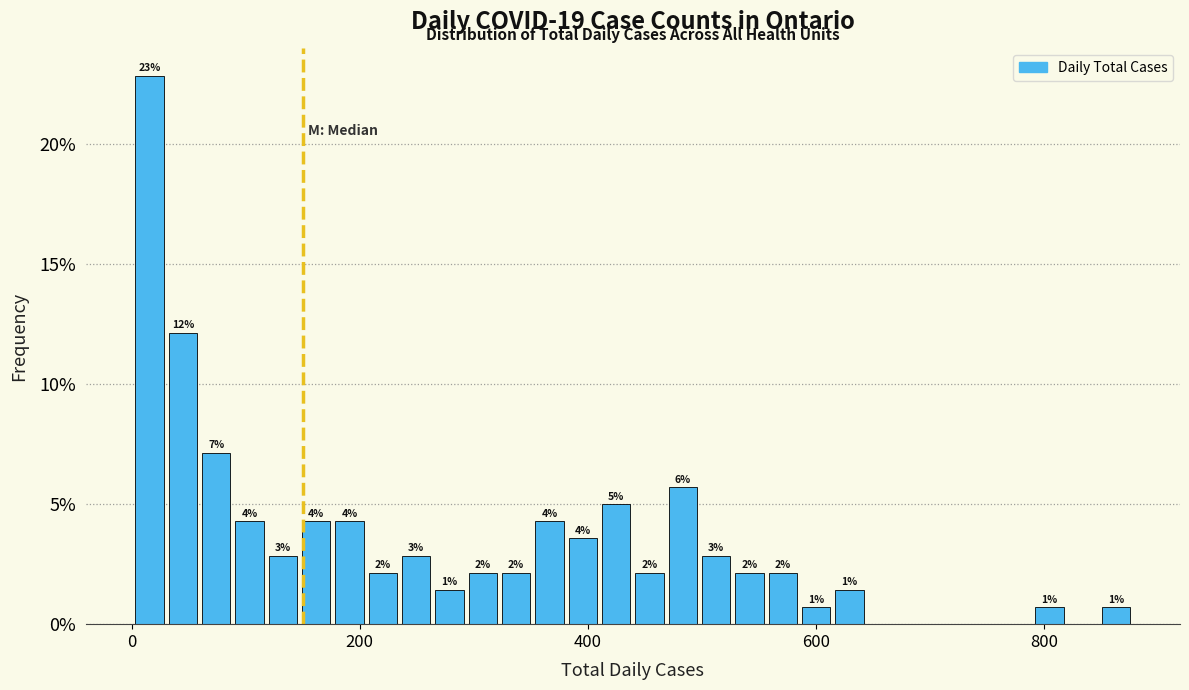

Read against the x-axis, roughly where is the centre of the tallest bar?

20